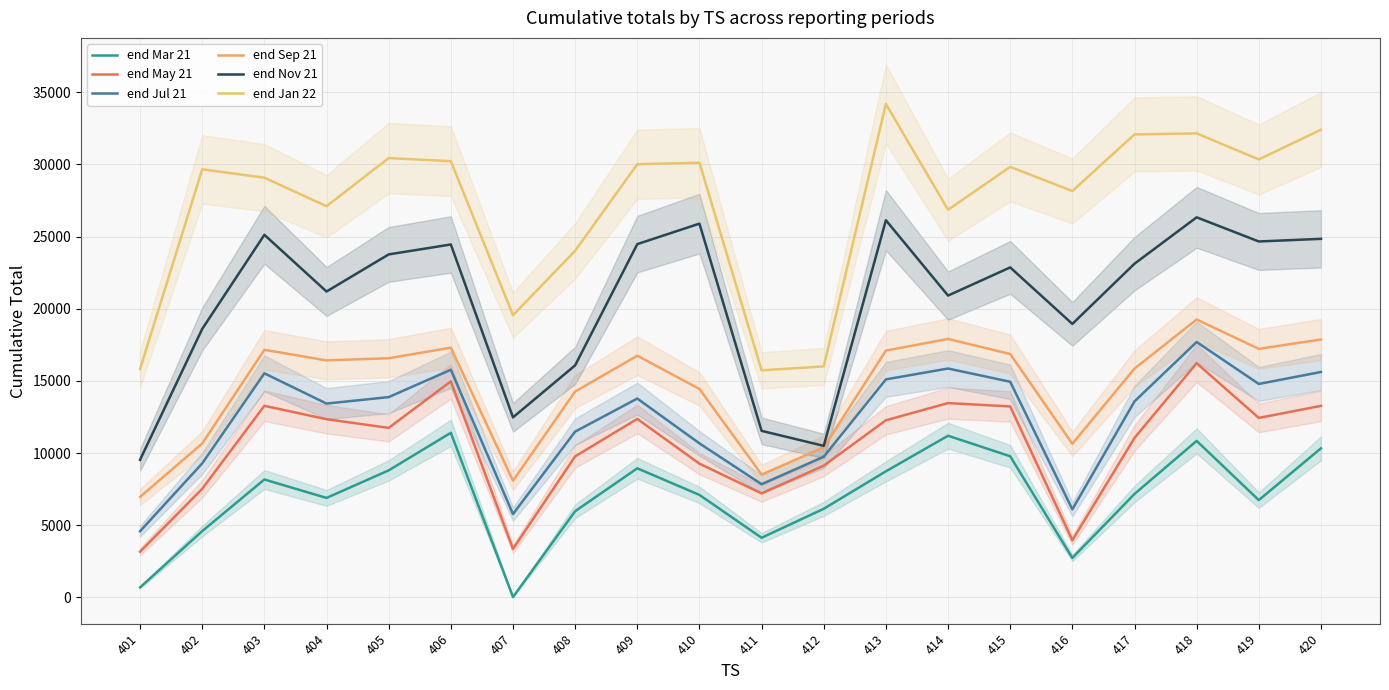

At which category does end Sep 21 reach its first local peak?

403